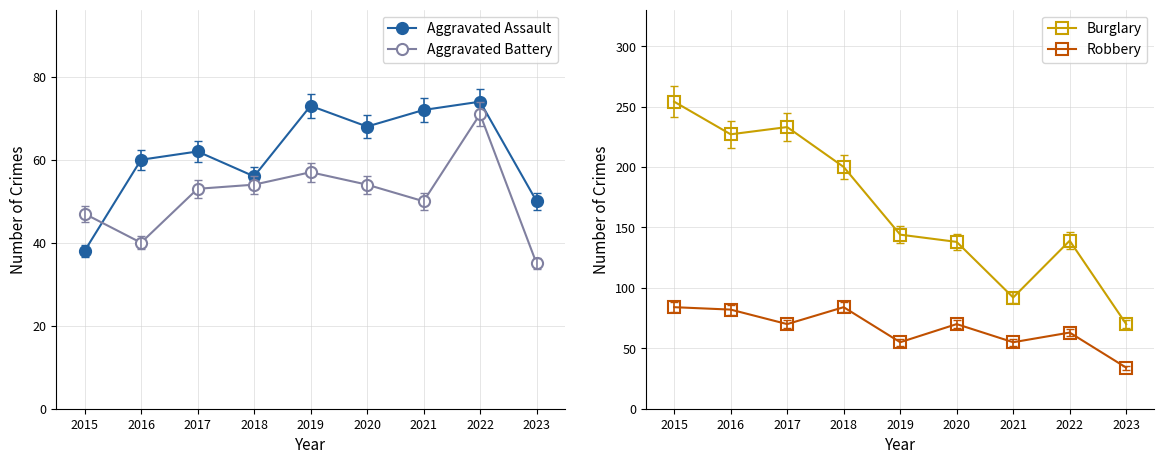

At which category is the sum across all series the highest?

2015